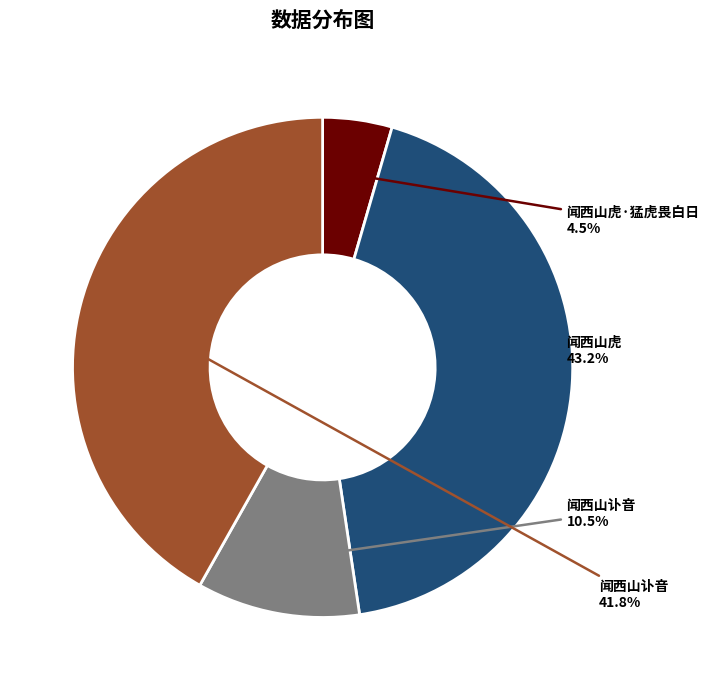

Is there any slice that represents more than half of the pie?

No